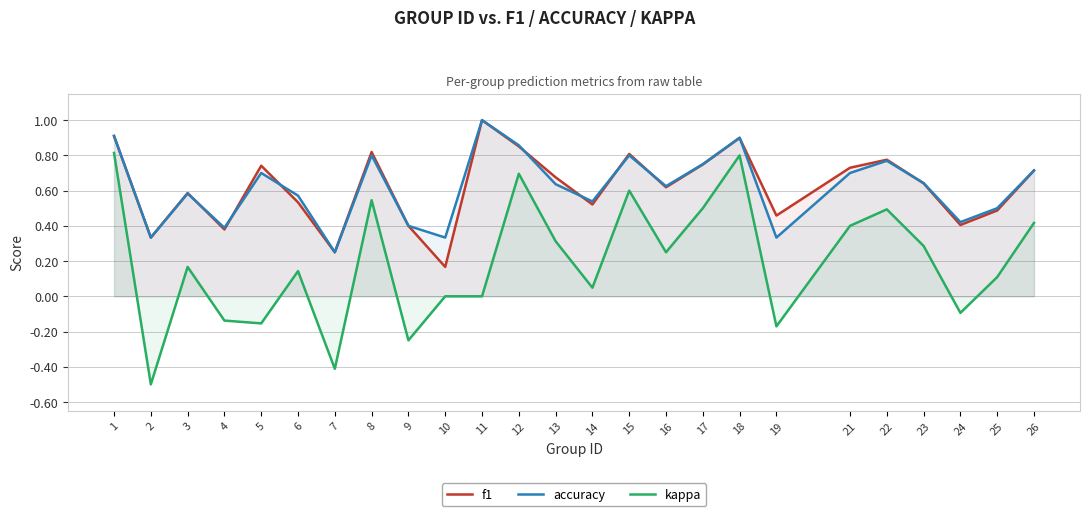

Which series has the largest total across all categories?

accuracy